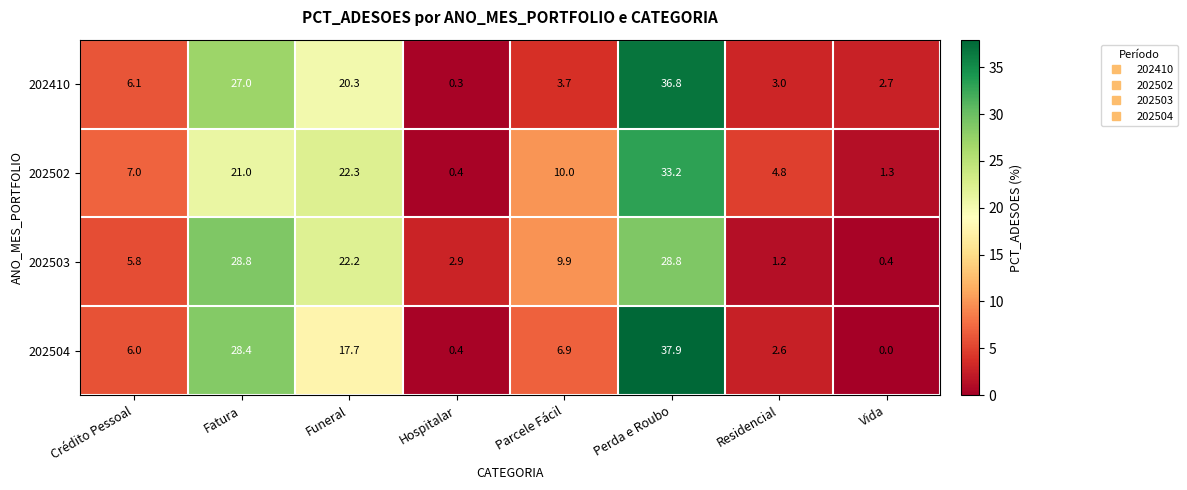

Which label corresponds to the smallest value in the chart?

Vida